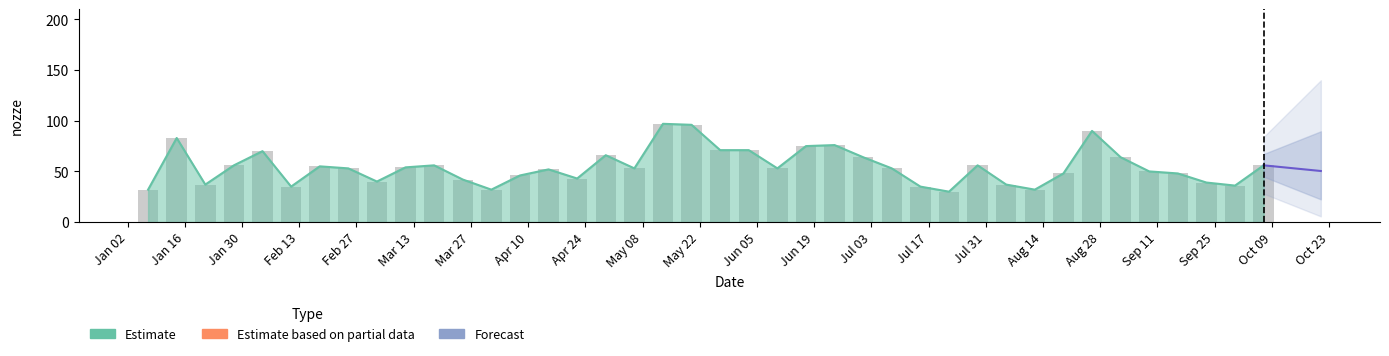

Rank the categories by value from lowest to highest.

2018-07-22, 2018-01-07, 2018-04-01, 2018-08-12, 2018-02-11, 2018-07-15, 2018-09-30, 2018-01-21, 2018-08-05, 2018-09-23, 2018-03-04, 2018-03-25, 2018-04-22, 2018-04-08, 2018-08-19, 2018-09-16, 2018-09-09, 2018-04-15, 2018-02-25, 2018-05-06, 2018-06-10, 2018-07-08, 2018-03-11, 2018-02-18, 2018-01-28, 2018-03-18, 2018-07-29, 2018-10-07, 2018-07-01, 2018-09-02, 2018-04-29, 2018-02-04, 2018-05-27, 2018-06-03, 2018-06-17, 2018-06-24, 2018-01-14, 2018-08-26, 2018-05-20, 2018-05-13